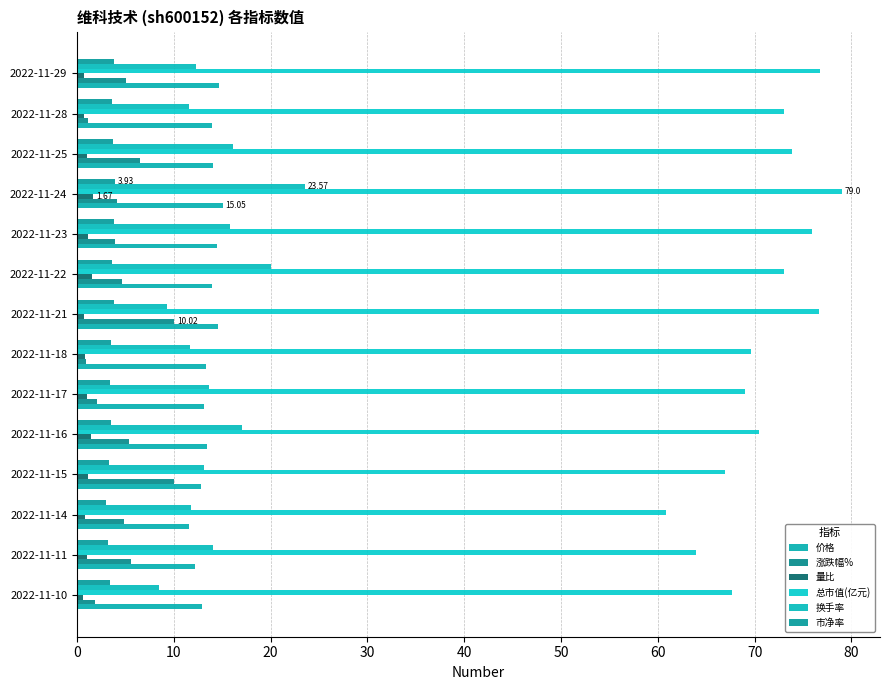

Which series has the largest total across all categories?

总市值(亿元)